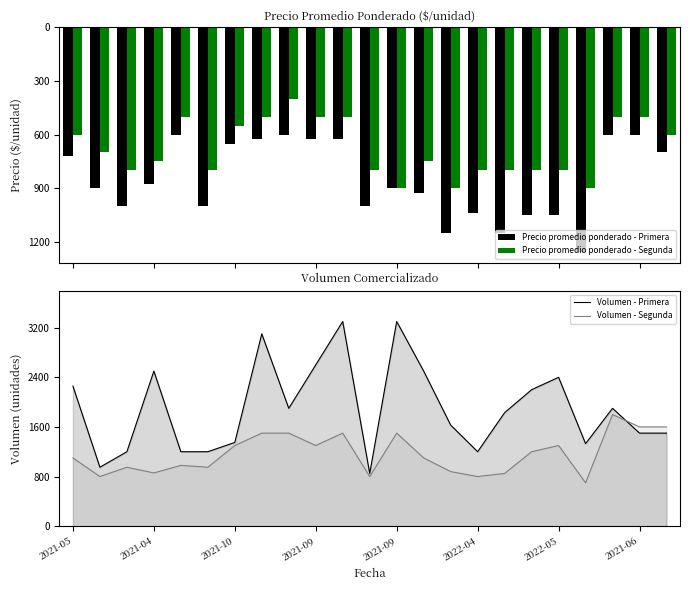

What is the sum of all Precio promedio ponderado - Segunda values?

15650